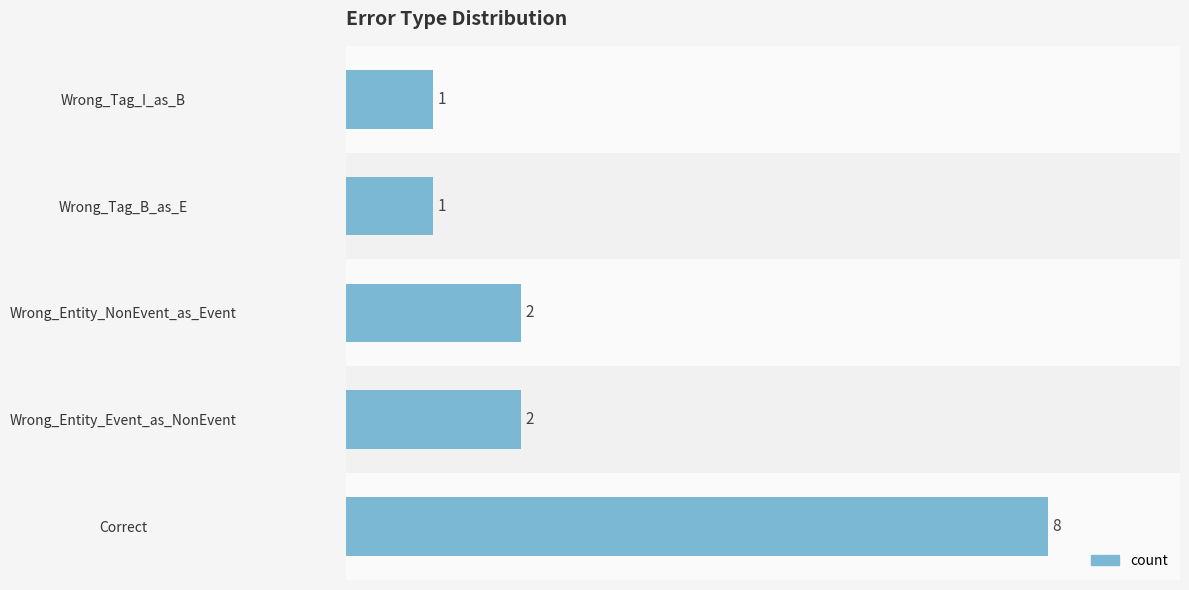

Reading left to right, extract all data points from this chart.

8	2	2	1	1